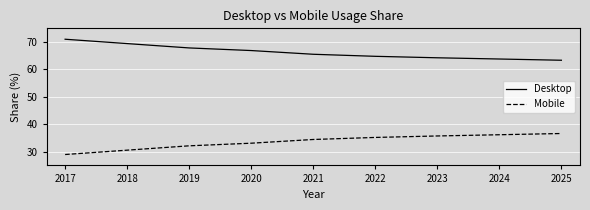

True or false: Mobile and Desktop intersect in this chart.

False